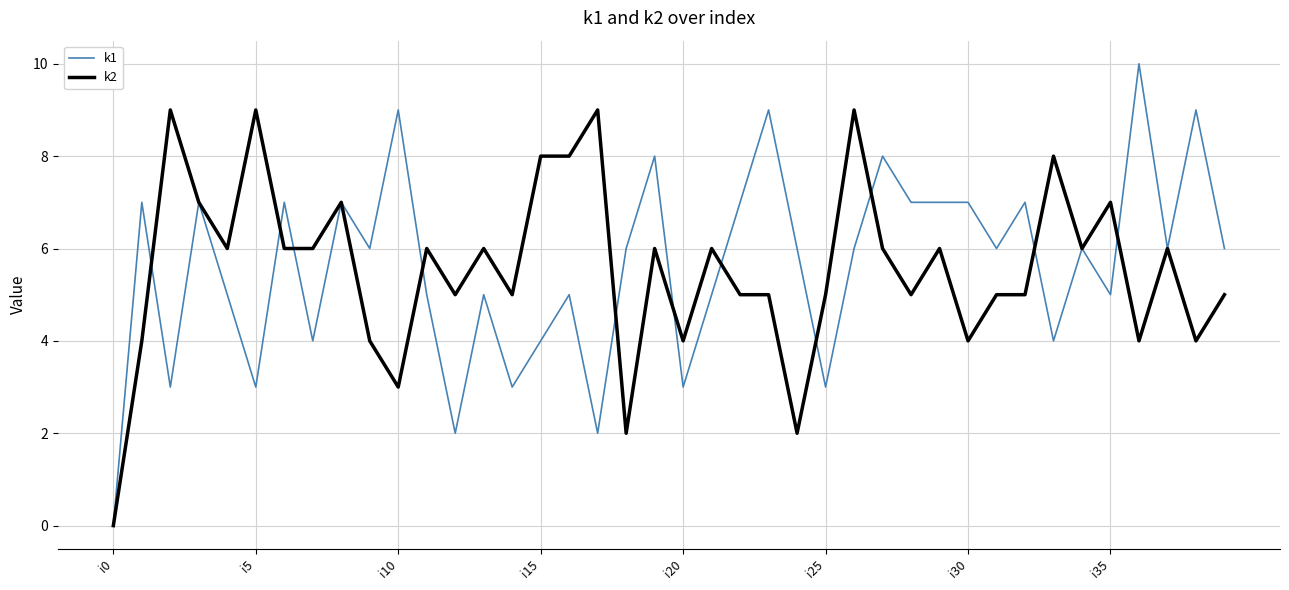

Which series has the widest spread of values?

k1